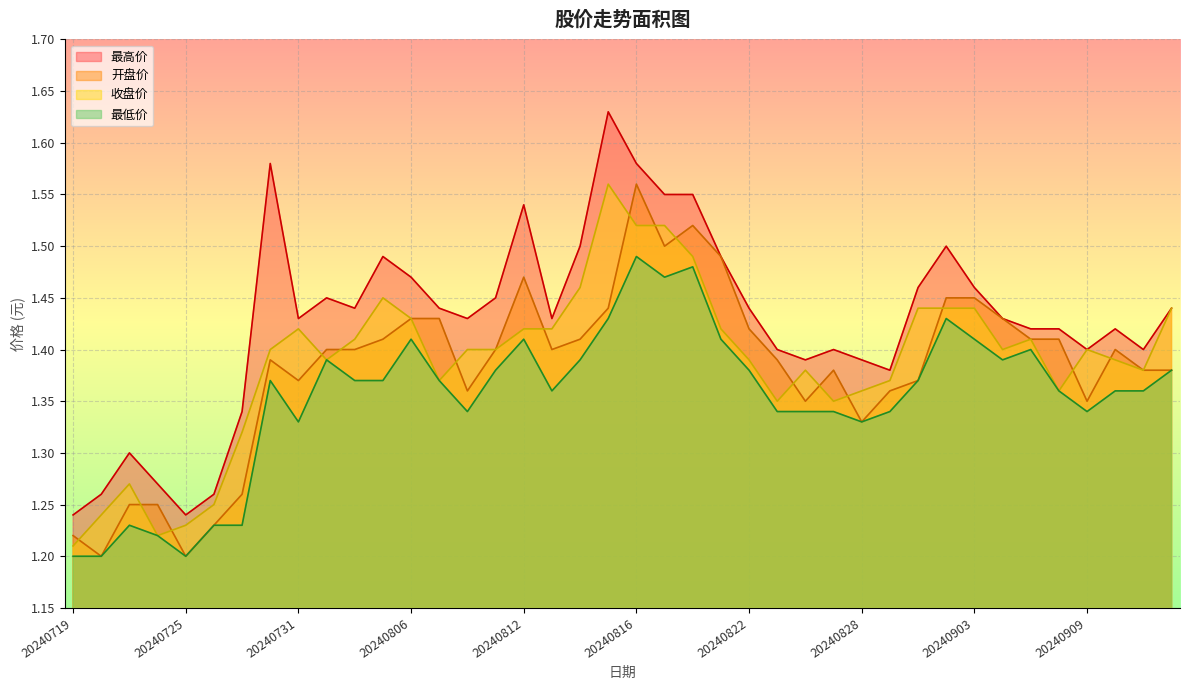

Rank the categories by 开盘价 value from highest to lowest.

20240816, 20240820, 20240819, 20240821, 20240812, 20240902, 20240903, 20240815, 20240806, 20240807, 20240904, 20240822, 20240805, 20240814, 20240905, 20240906, 20240801, 20240802, 20240809, 20240813, 20240910, 20240730, 20240823, 20240827, 20240911, 20240912, 20240731, 20240830, 20240808, 20240829, 20240826, 20240909, 20240828, 20240729, 20240723, 20240724, 20240726, 20240719, 20240722, 20240725